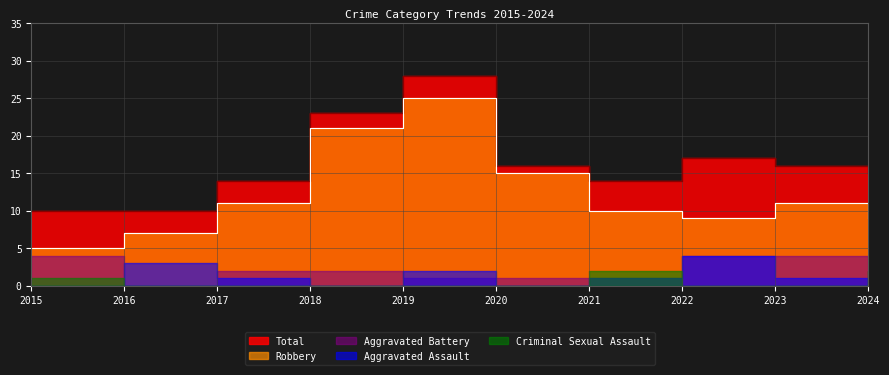

True or false: Aggravated Assault has more than 2 points higher than both neighbors.

True